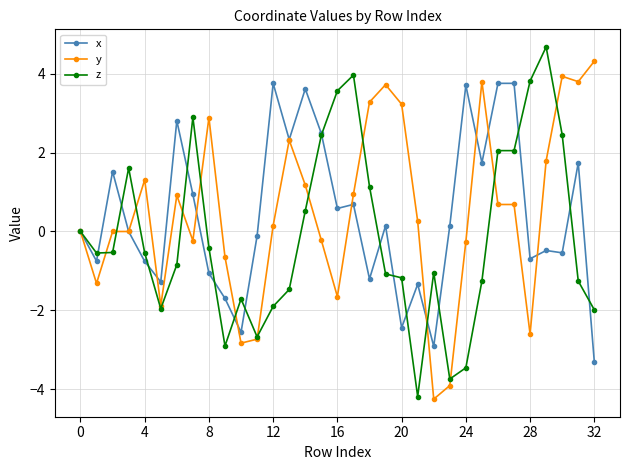

What is the value of the x point at the 6th from the left?

-1.3